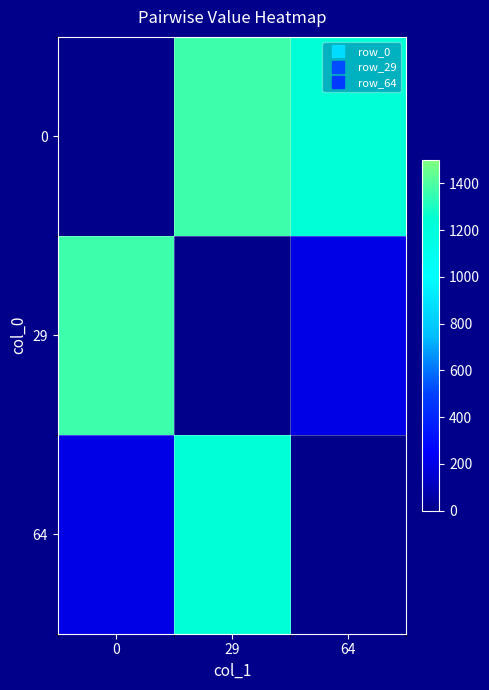

What is the spread (max minus min) of values at 0?

1368